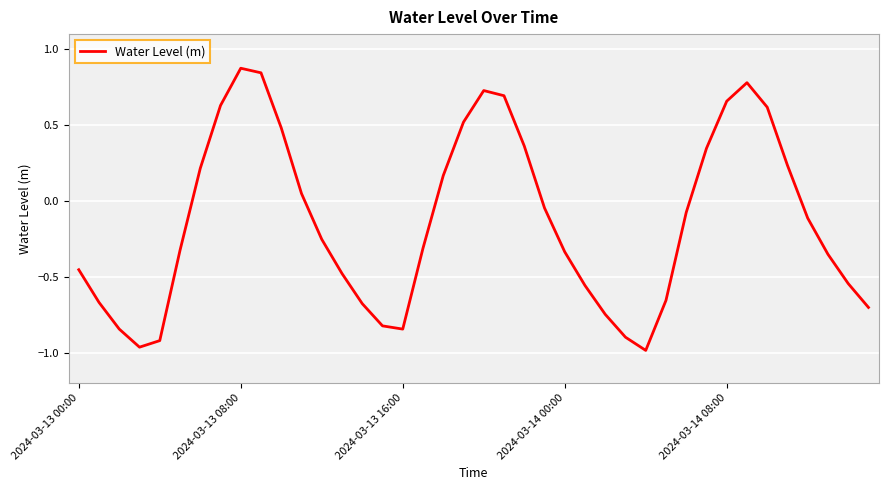

What is the difference between the maximum and minimum values?

1.9